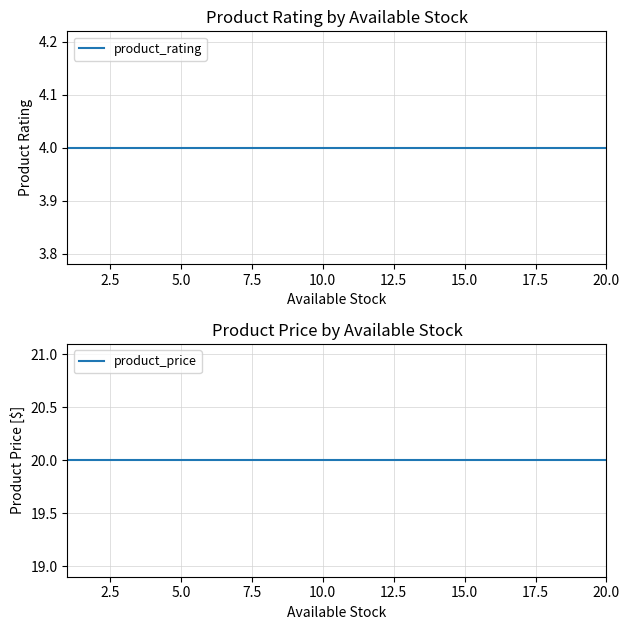

Reading left to right, extract all data points from this chart.

product_rating: 4	4	4	4	4	4	4	4	4	4	4	4	4	4	4	4	4	4	4	4
product_price: 20	20	20	20	20	20	20	20	20	20	20	20	20	20	20	20	20	20	20	20